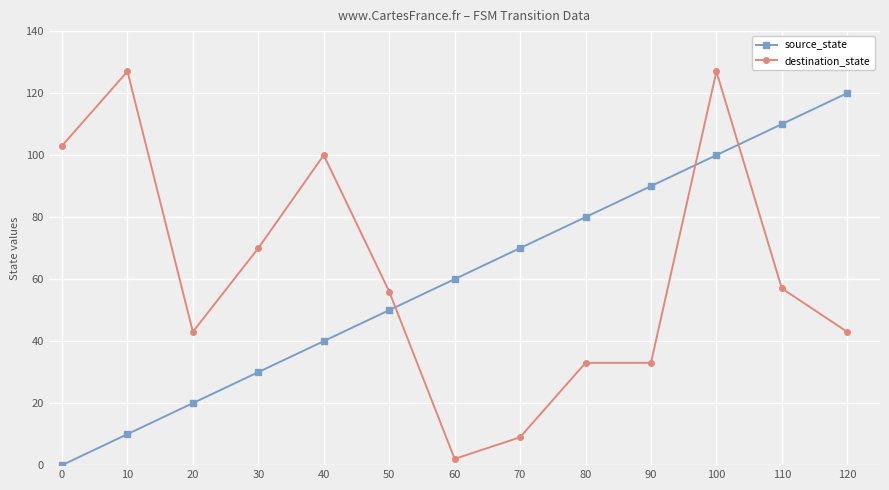

What is the spread (max minus min) of values at 10?

117